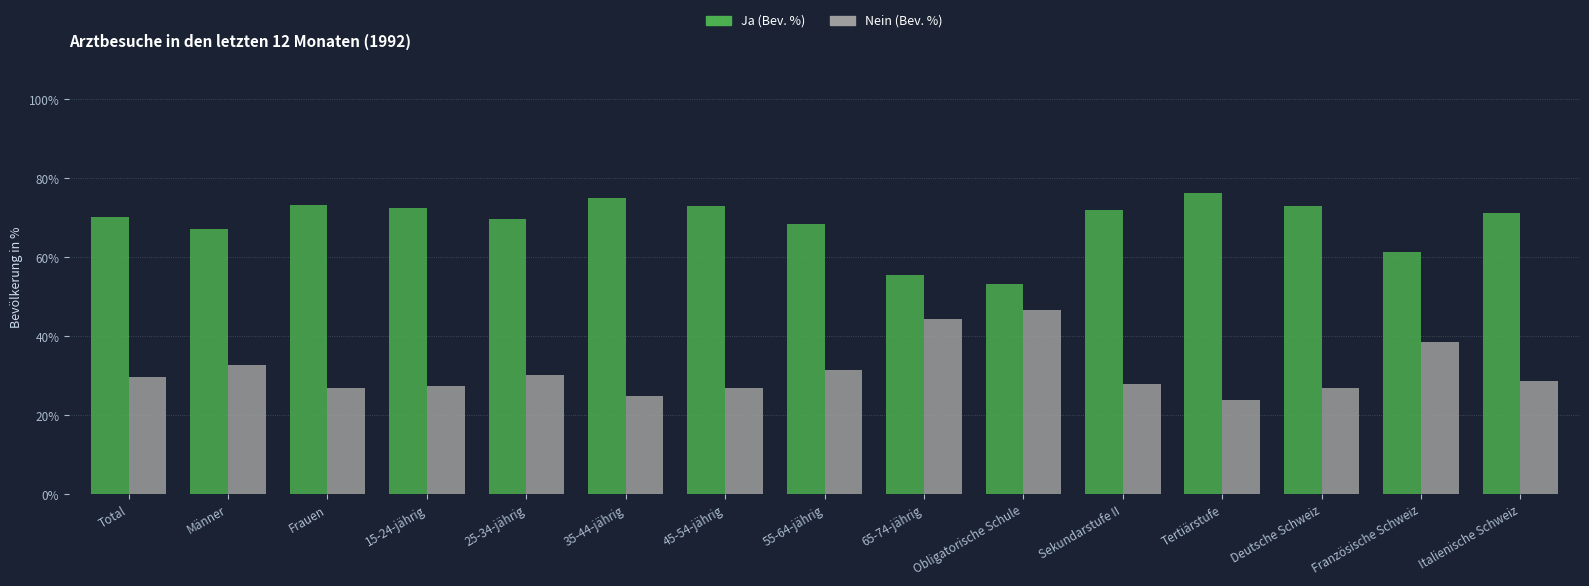

At how many categories does at least one series exceed 40?

15